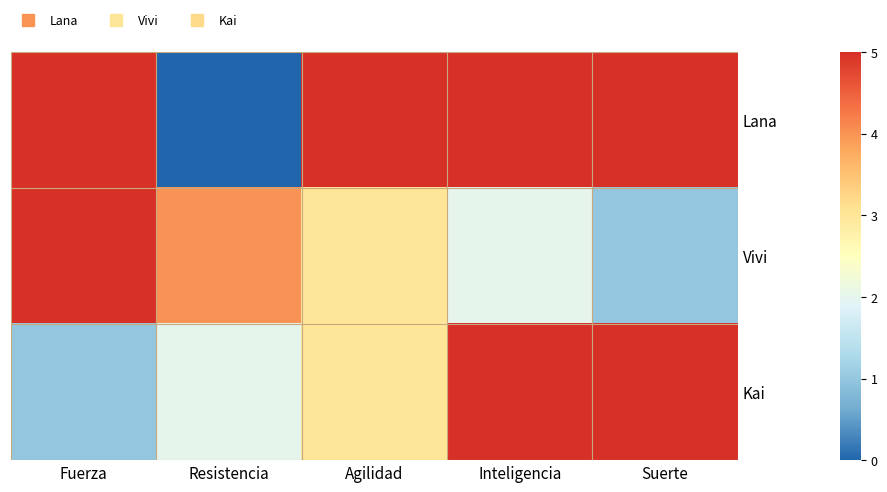

Which series has the widest spread of values?

Lana